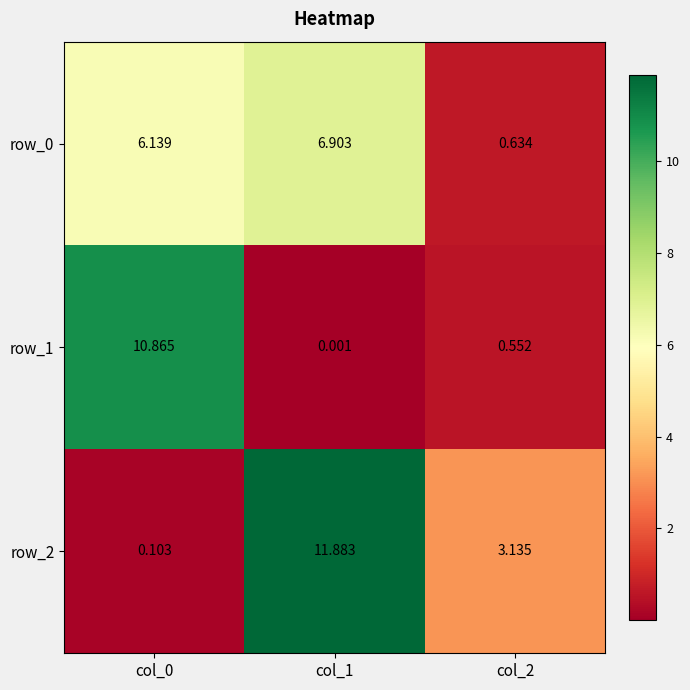

At which category is the sum across all series the highest?

col_1